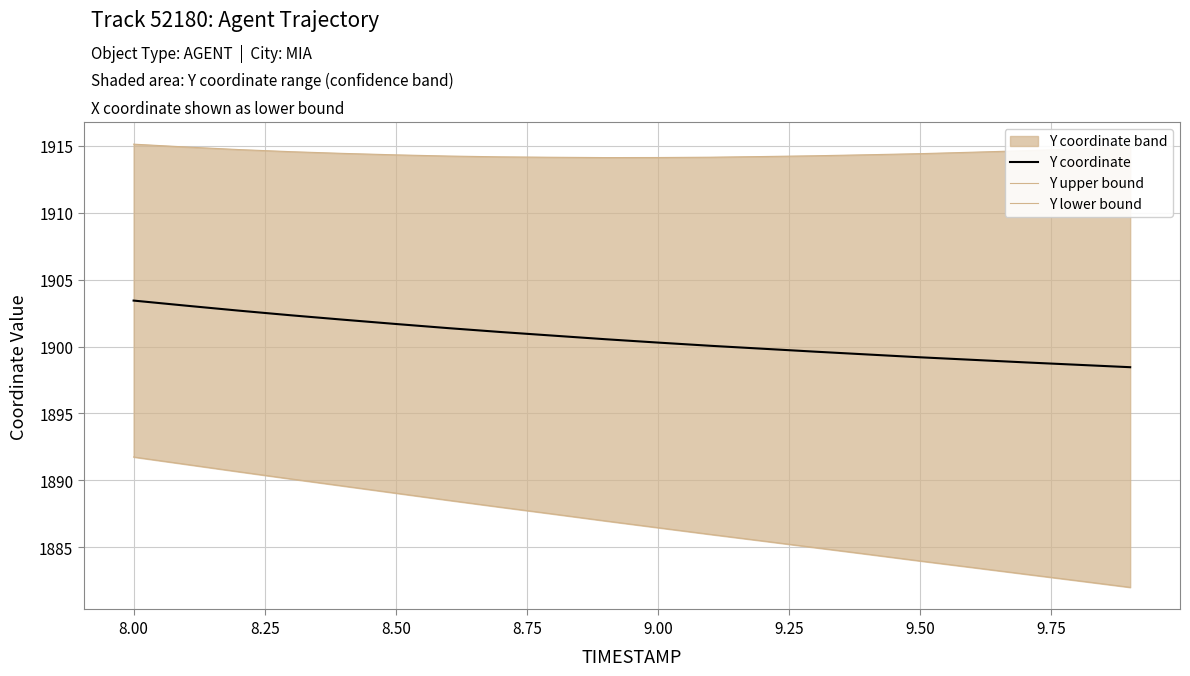

True or false: Y upper bound and Y coordinate cross at least once.

False